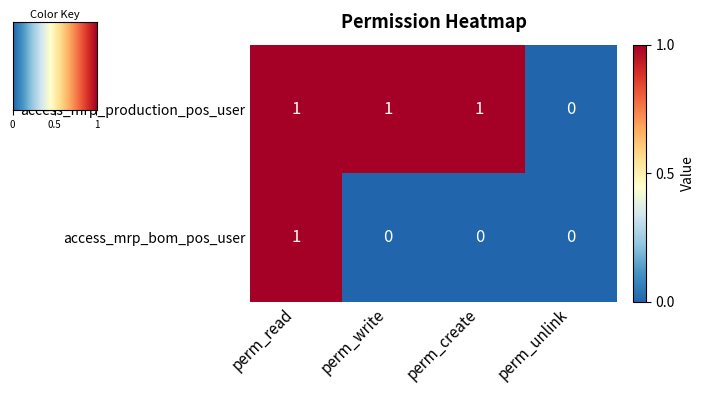

List the series in order of their overall mean, highest first.

access_mrp_production_pos_user, access_mrp_bom_pos_user